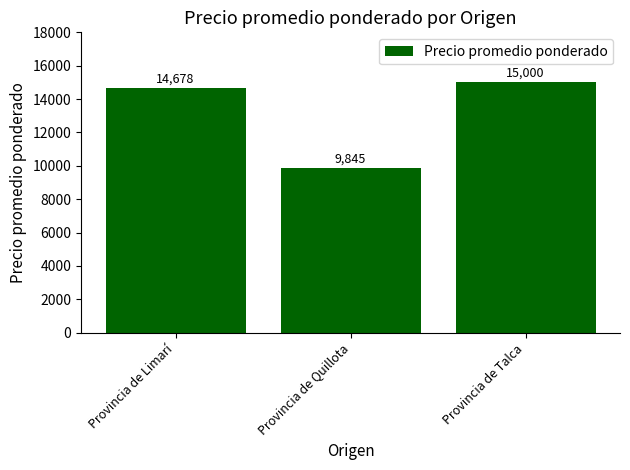

The chart shows a value of 25919 at Provincia de Talca. True or false?

False